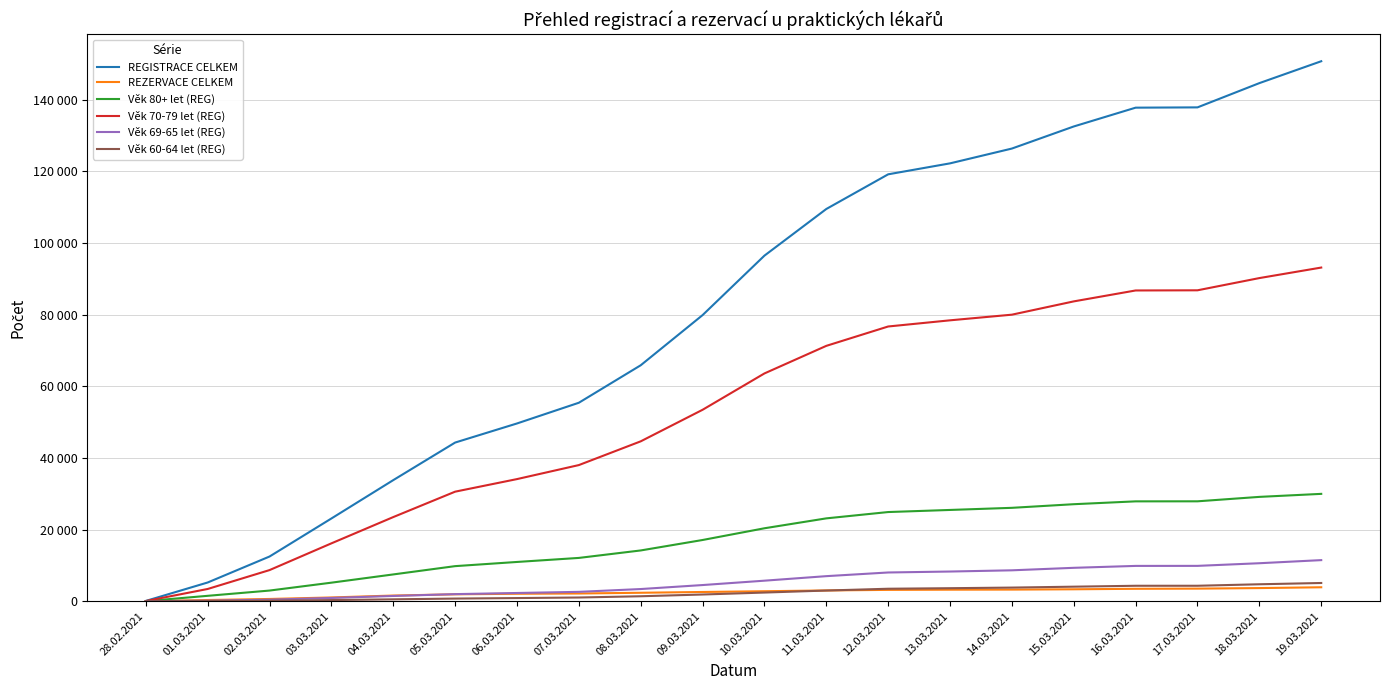

What are all the series names shown in the legend?

REGISTRACE CELKEM, REZERVACE CELKEM, Věk 80+ let (REG), Věk 70-79 let (REG), Věk 69-65 let (REG), Věk 60-64 let (REG)